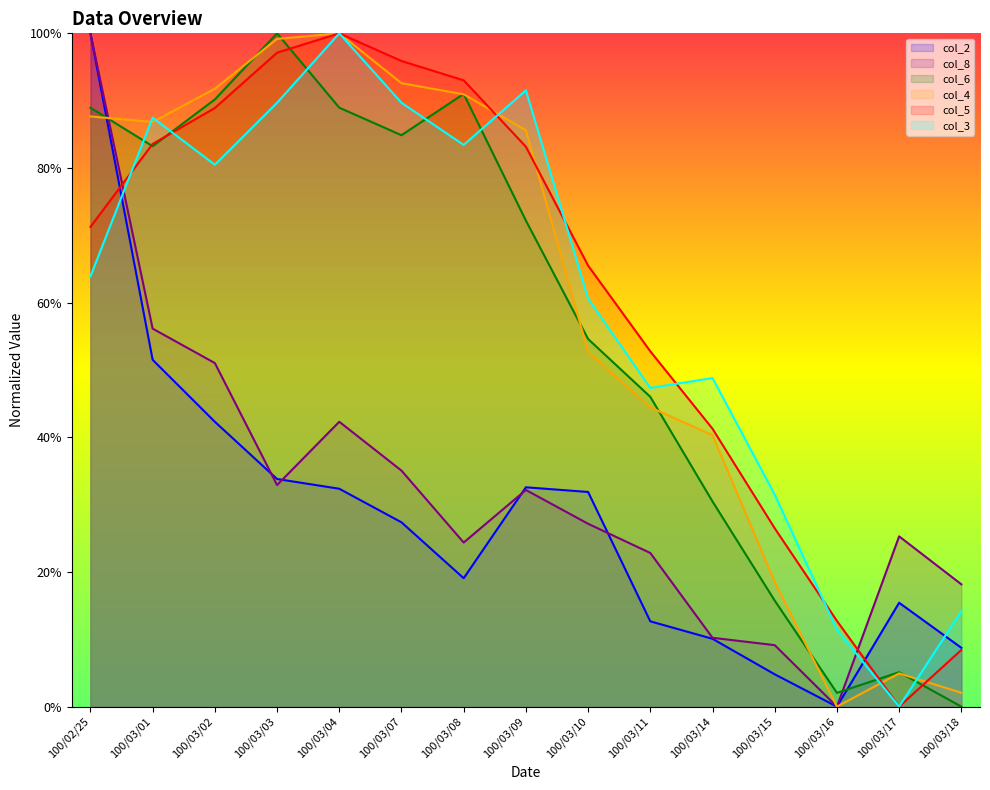

How many series are shown in this chart?

6